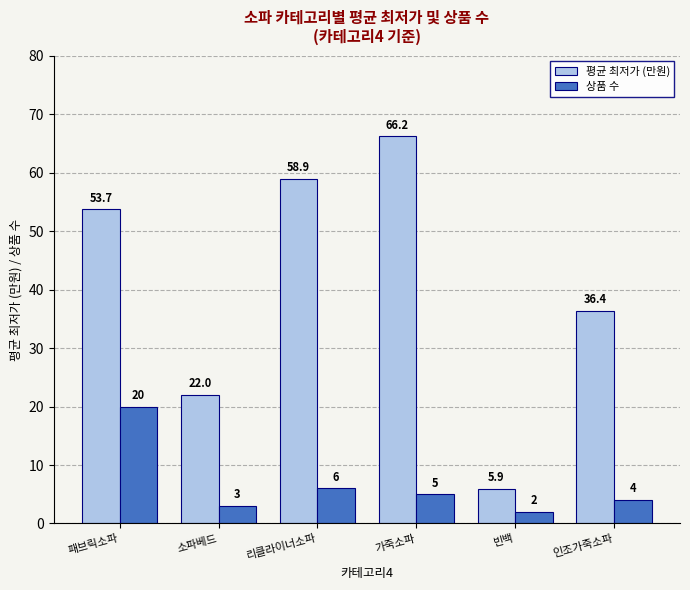

Between 소파베드 and 인조가죽소파, which series saw the biggest shift?

평균 최저가 (만원)